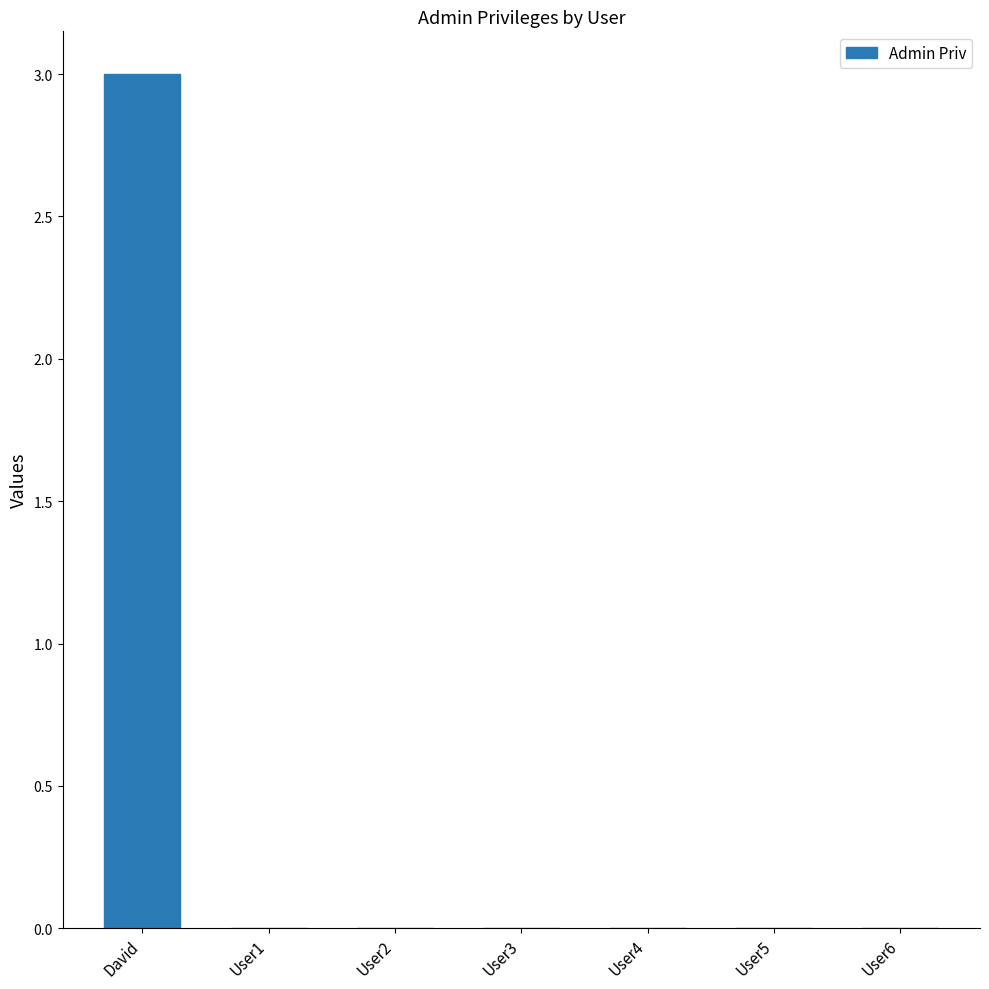

What is the sum of the values at User4 and David?

3